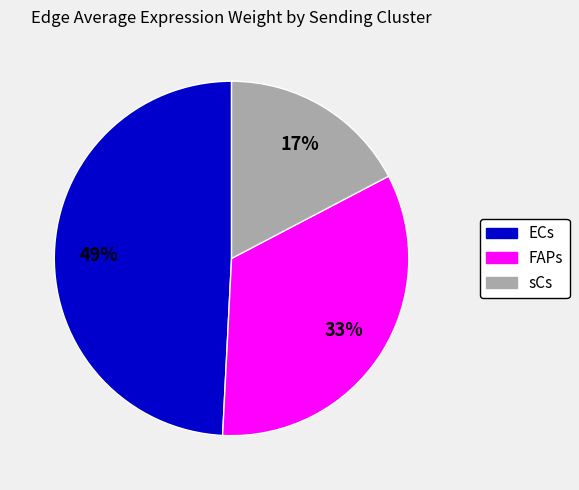

True or false: ECs accounts for 49% of the total.

True